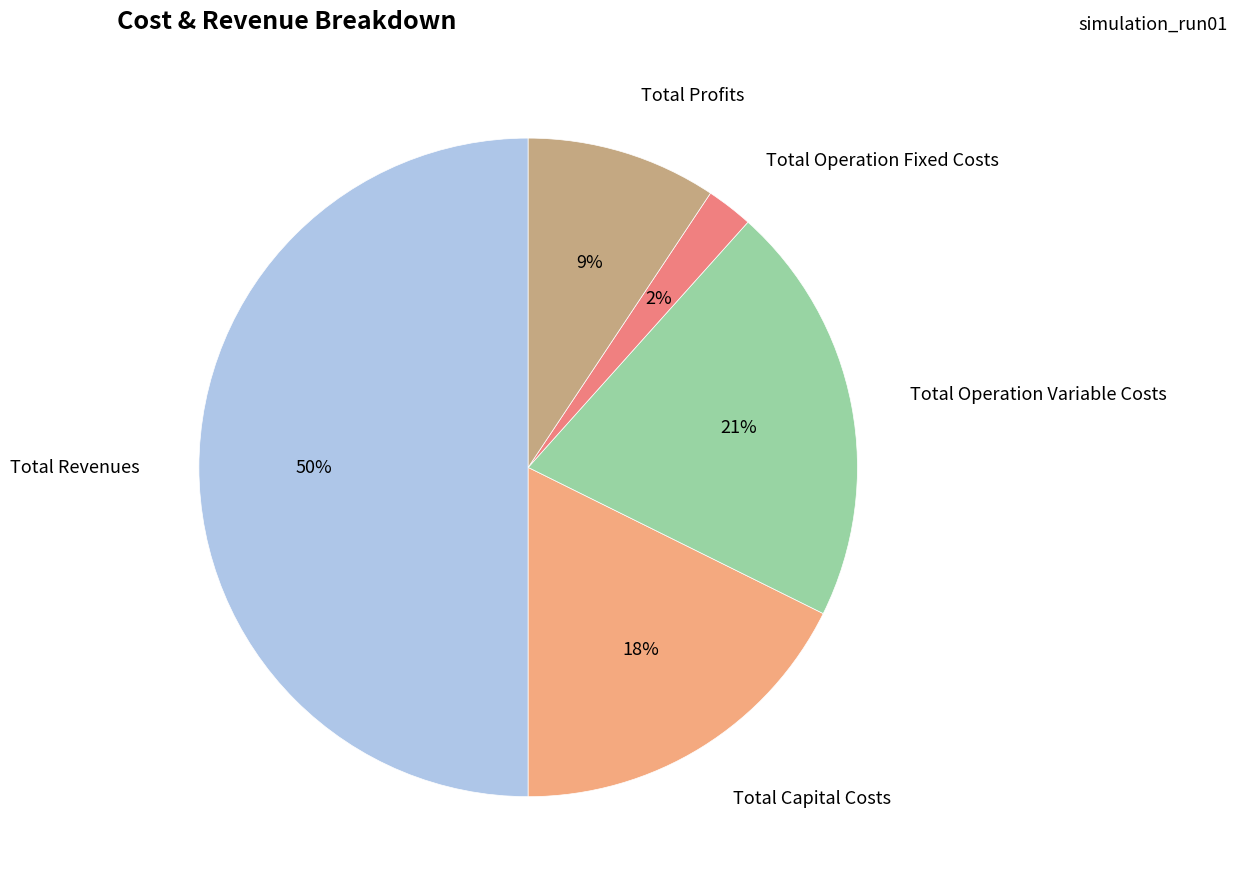

To the nearest percent, what is the difference between the largest and smallest slice percentages?

48%